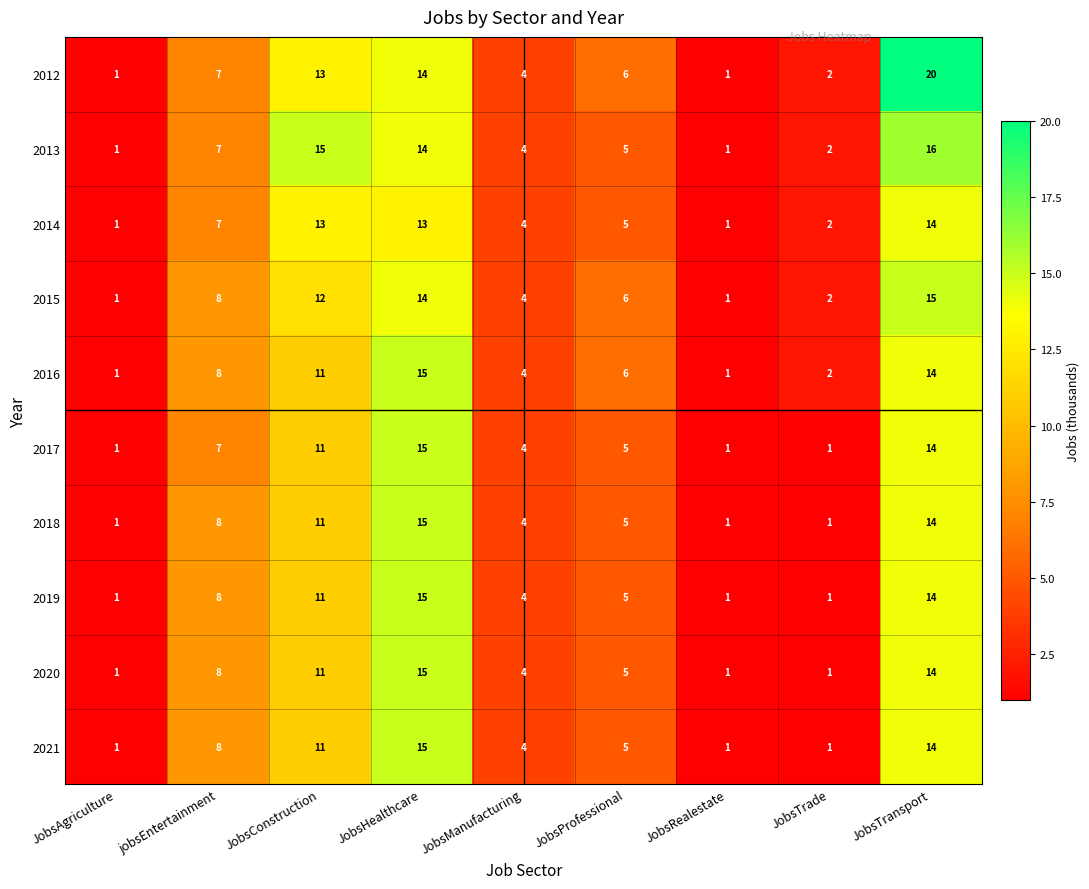

What is the difference between the second highest and second lowest values in the 2017 series?

13